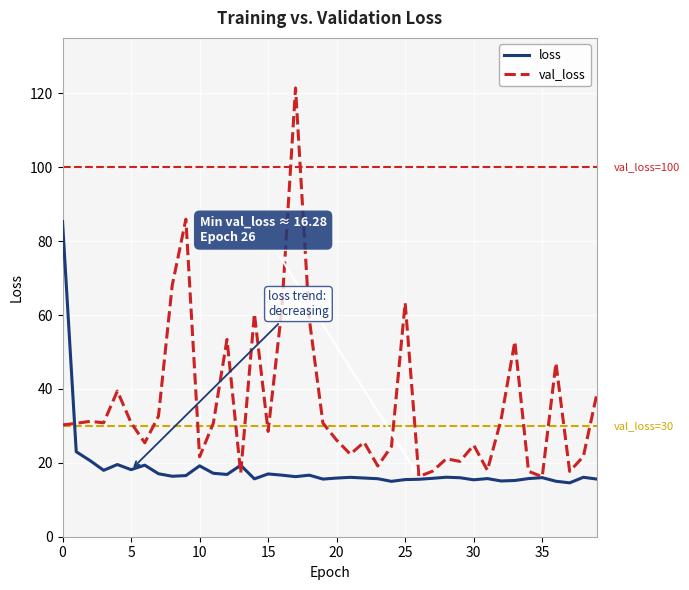

In val_loss, how many points are higher than both neighbors (excluding endpoints)?

12